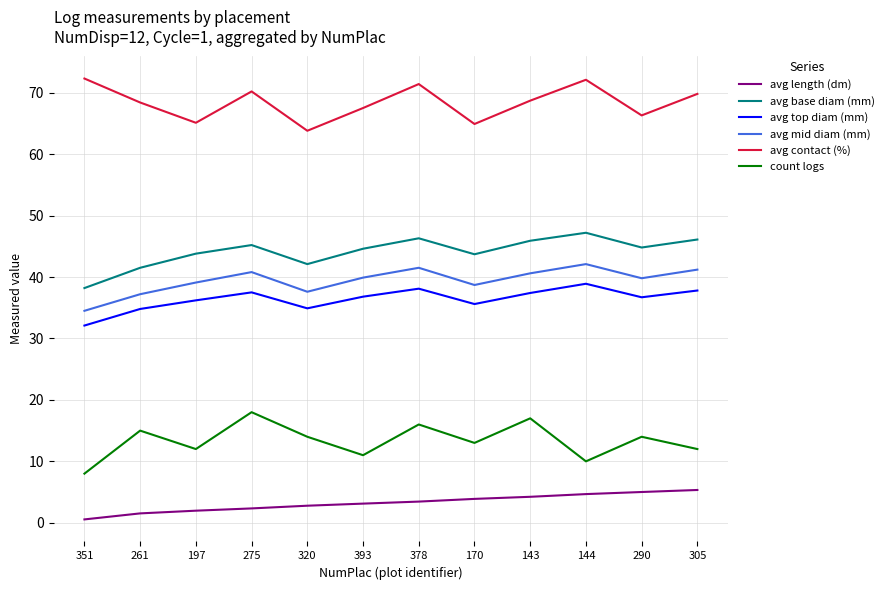

How many series are shown in this chart?

6